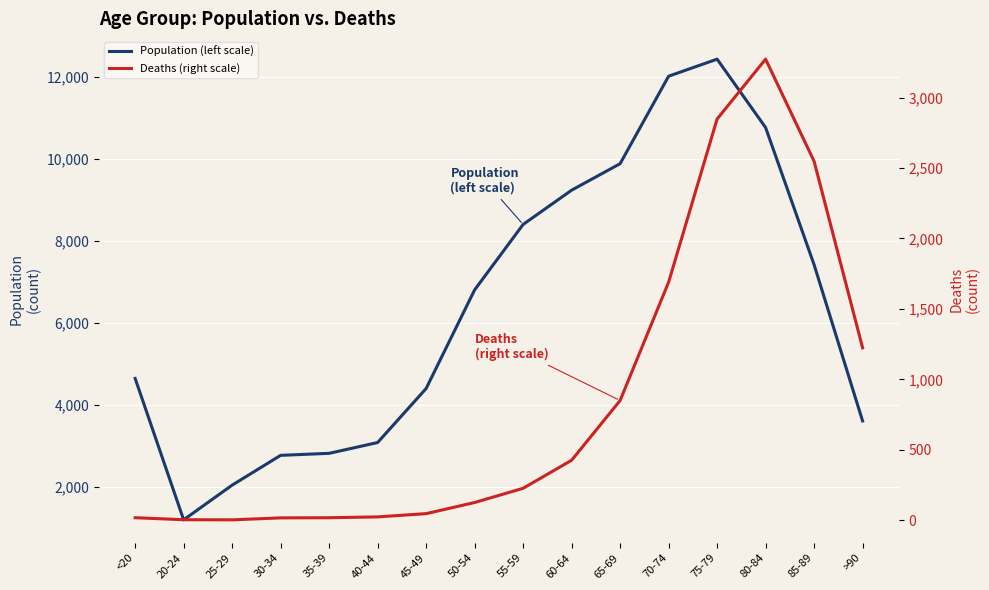

The value of Deaths (right scale) at 75-79 is 1753. True or false?

False